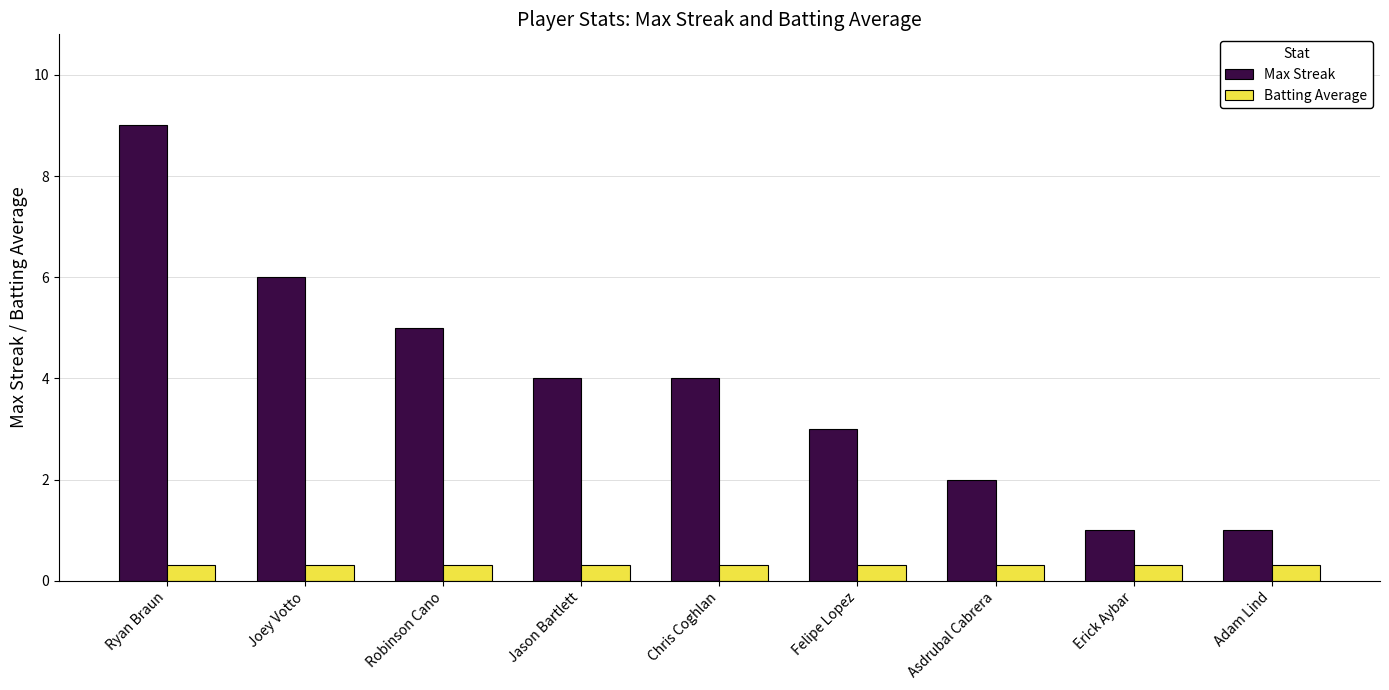

What is the label of the 1st bar from the right?

Adam Lind